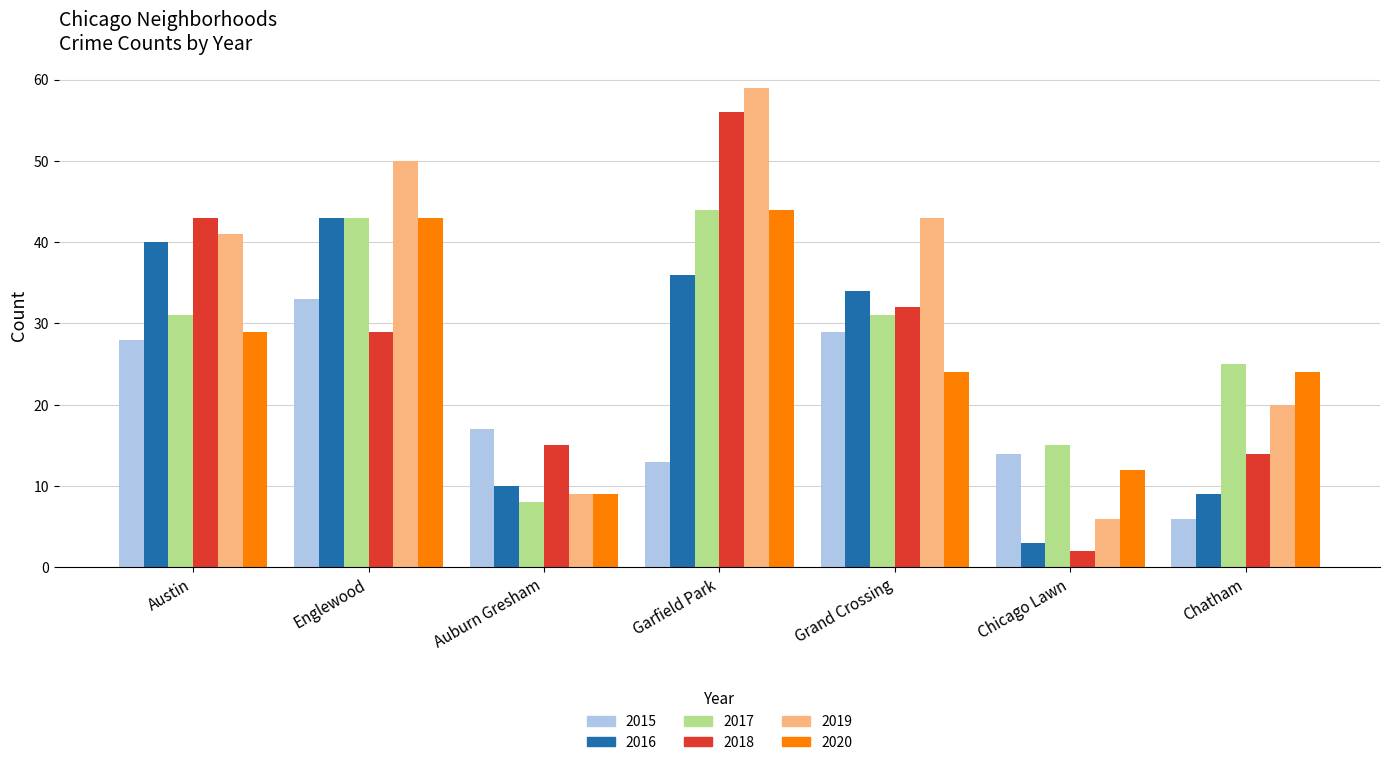

What is the approximate value of 2018 at Garfield Park?

56